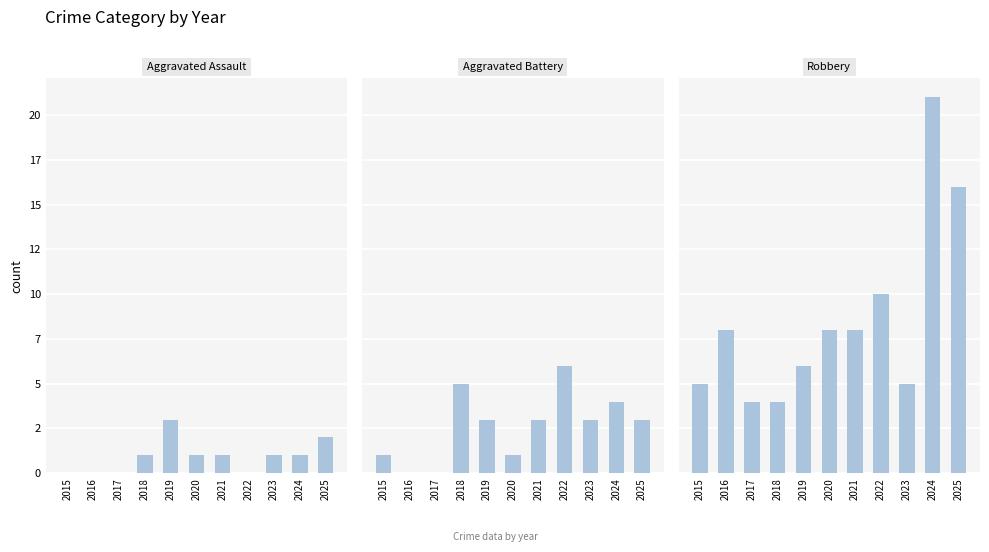

Which series has the largest range (max minus min)?

Robbery